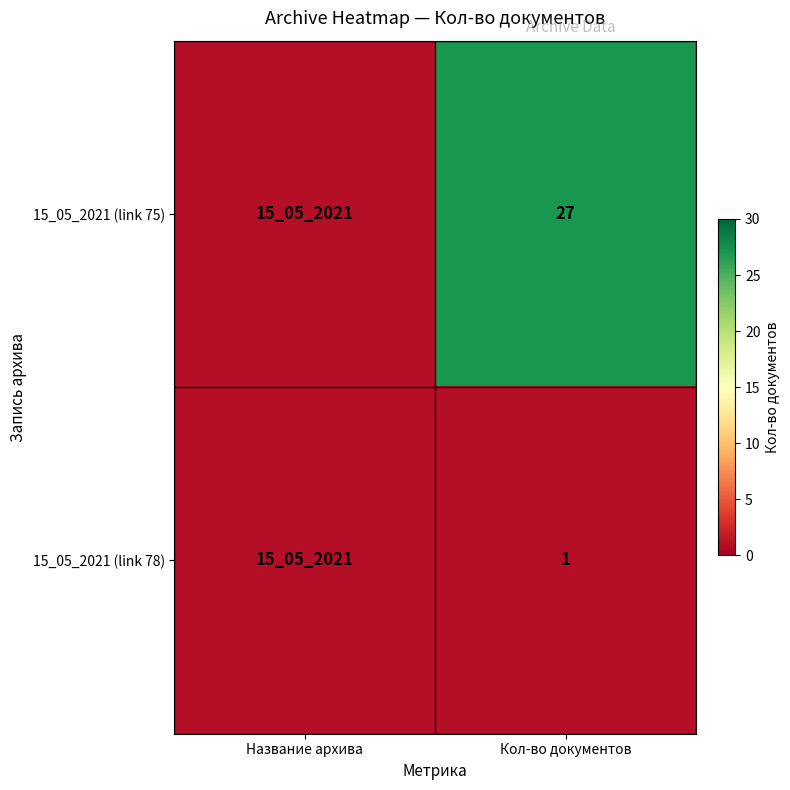

What is the minimum value shown in the chart?

1